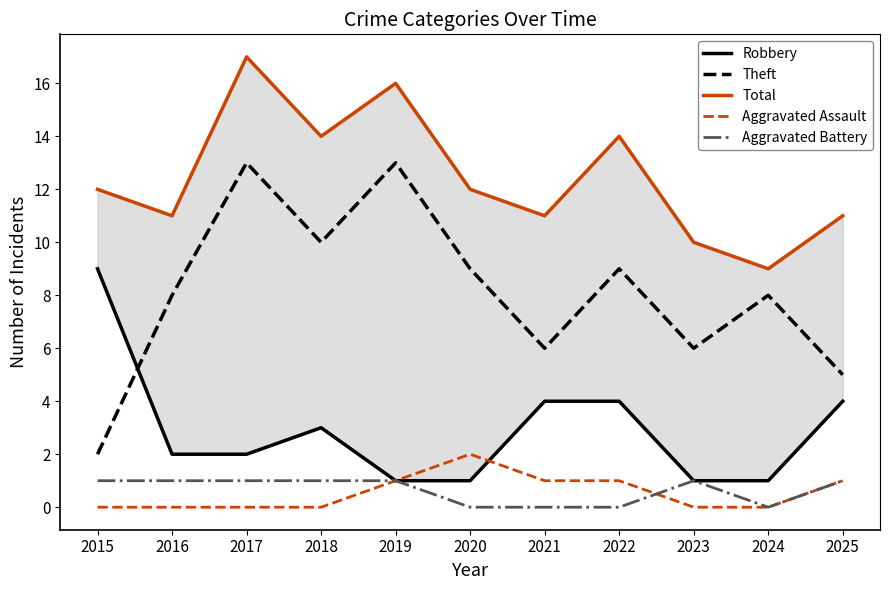

Rank the series at 2019 from lowest to highest value.

Robbery, Aggravated Assault, Aggravated Battery, Theft, Total